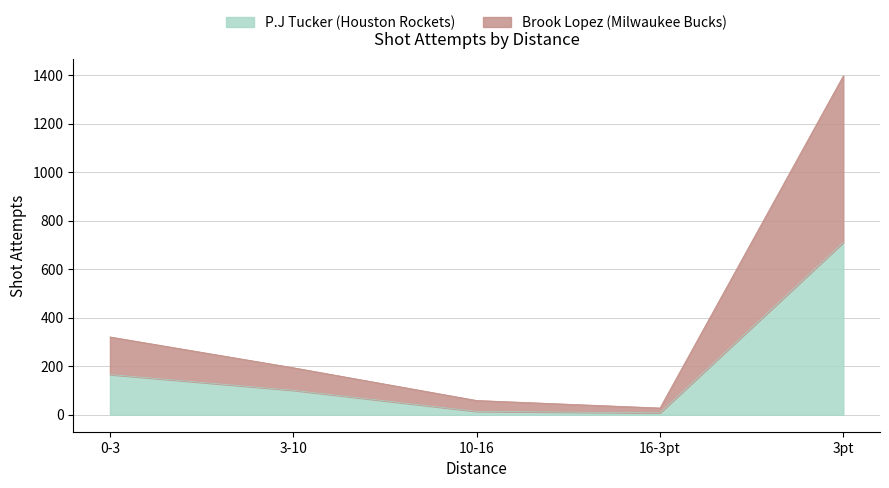

At which category is the sum across all series the highest?

3pt